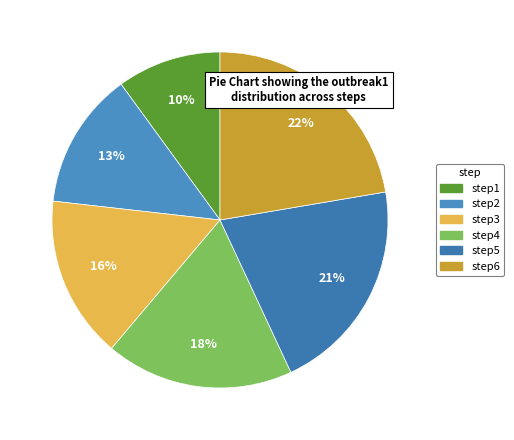

Count the number of slices in the pie.

6